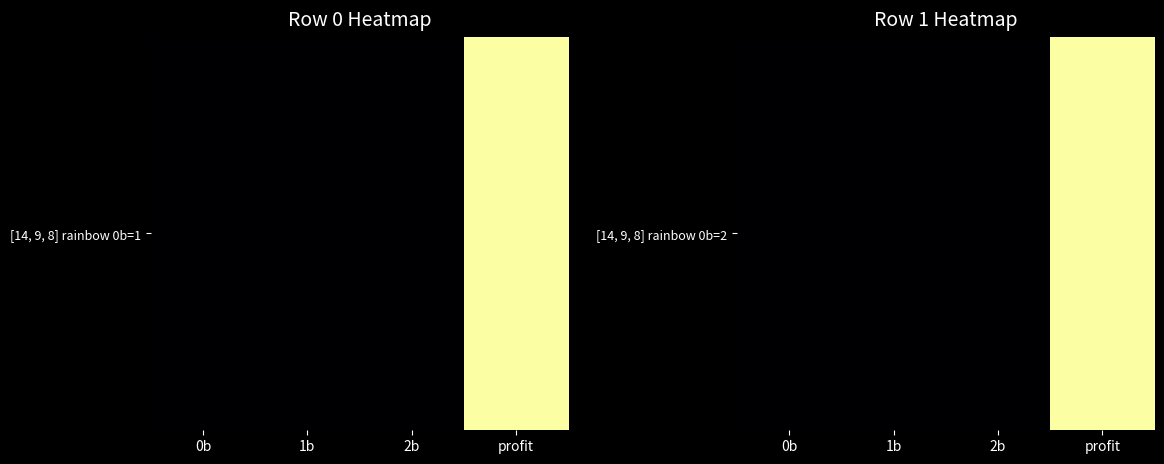

What is the average value?

3.1